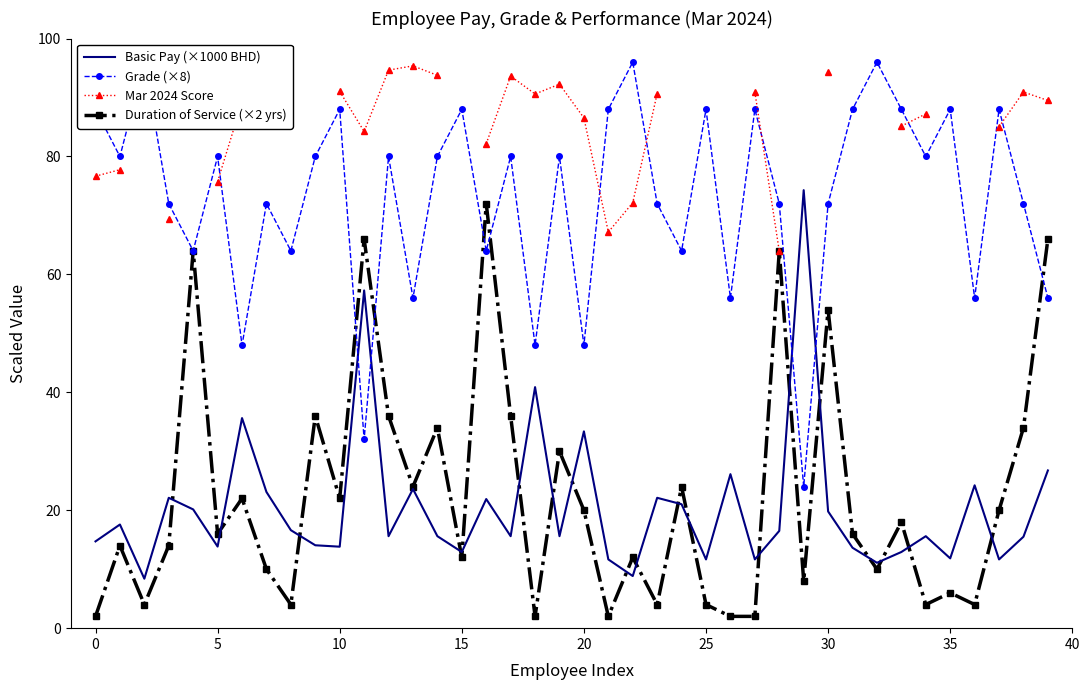

Which has a higher value, 14 or 26?

26